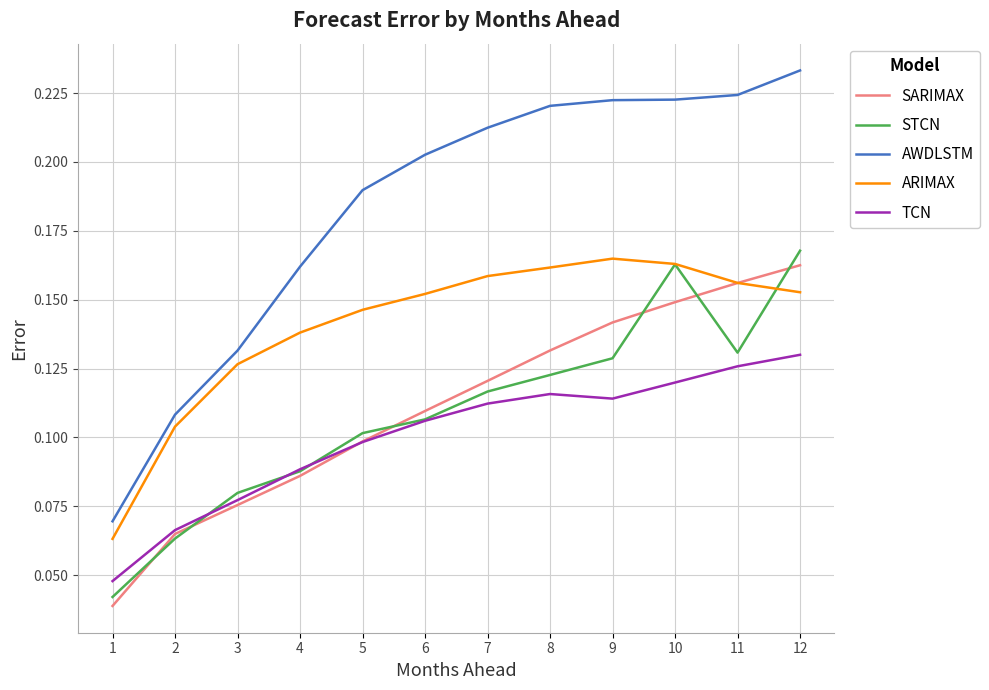

What is the total value across all series at 7?

0.7